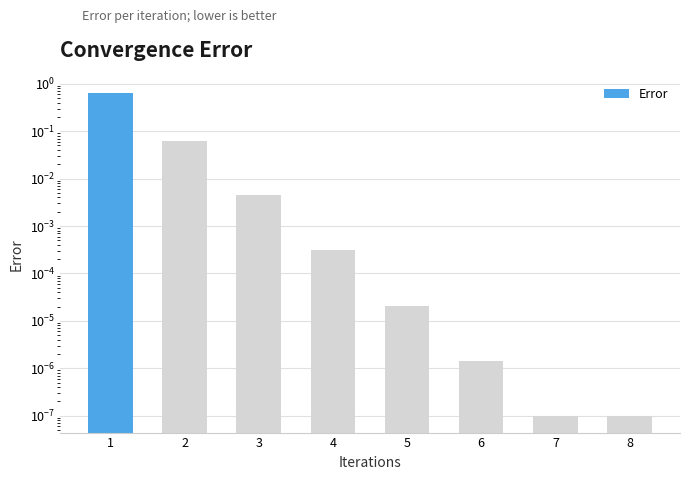

List the labels in order of value, largest first.

1, 2, 3, 4, 5, 6, 7, 8